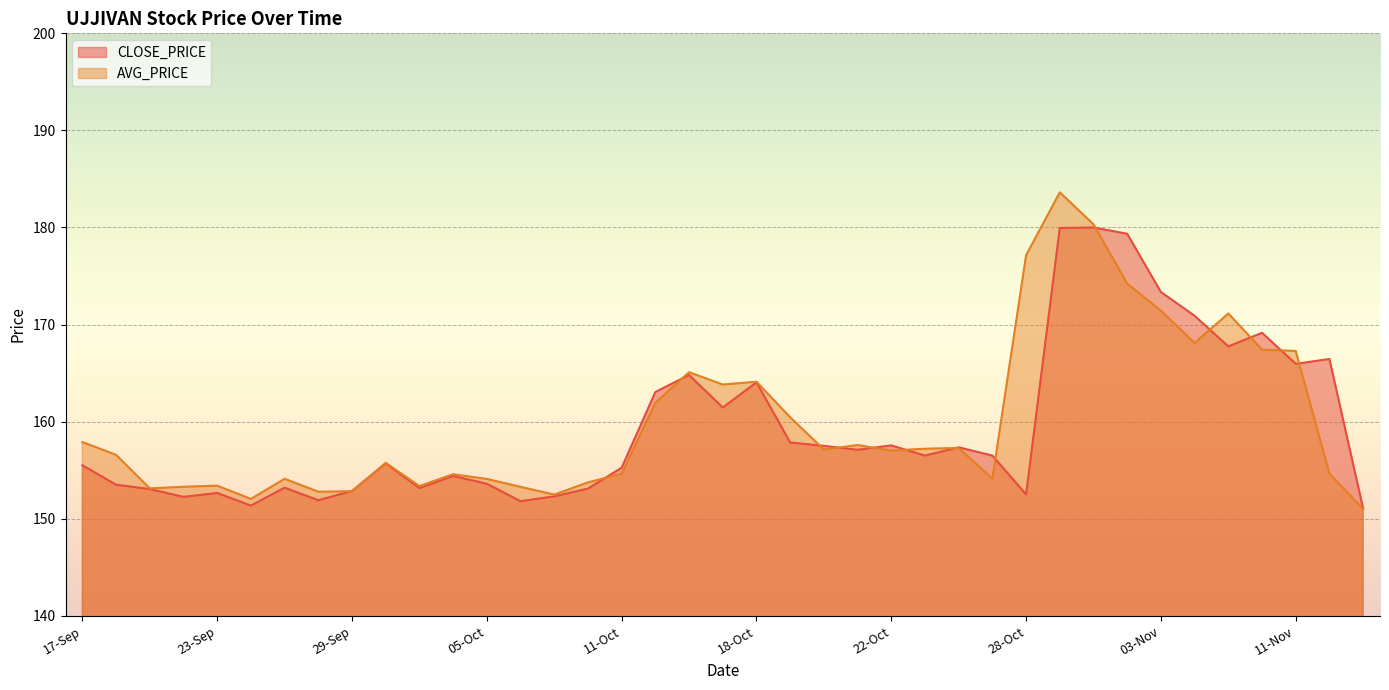

Which series has the widest spread of values?

AVG_PRICE